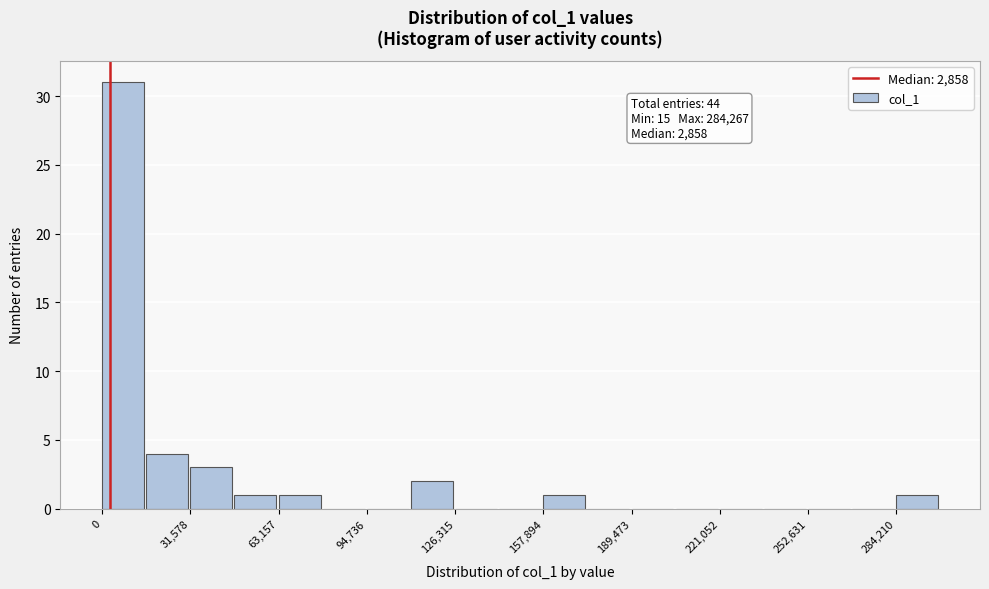

Around what value on the x-axis is the tallest bar? Give the approximate position of its centre, as read against the axis.

10000